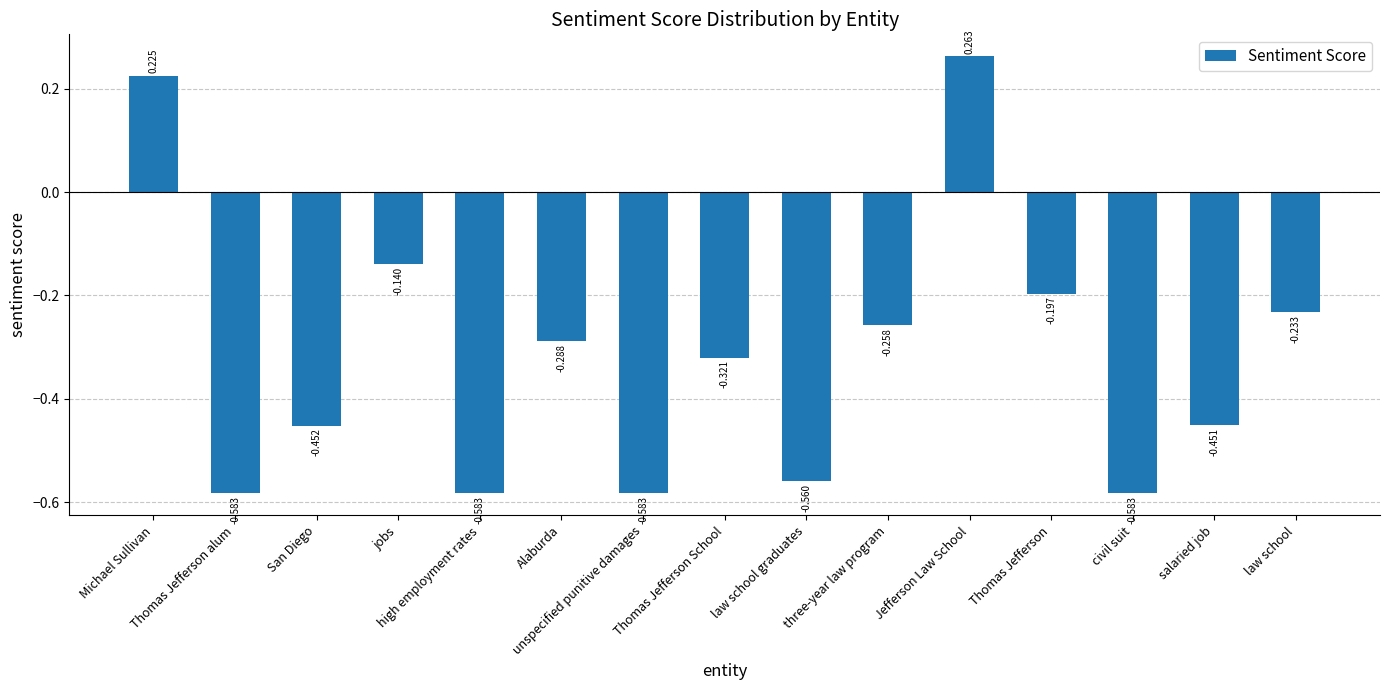

How many bars are there in total?

15